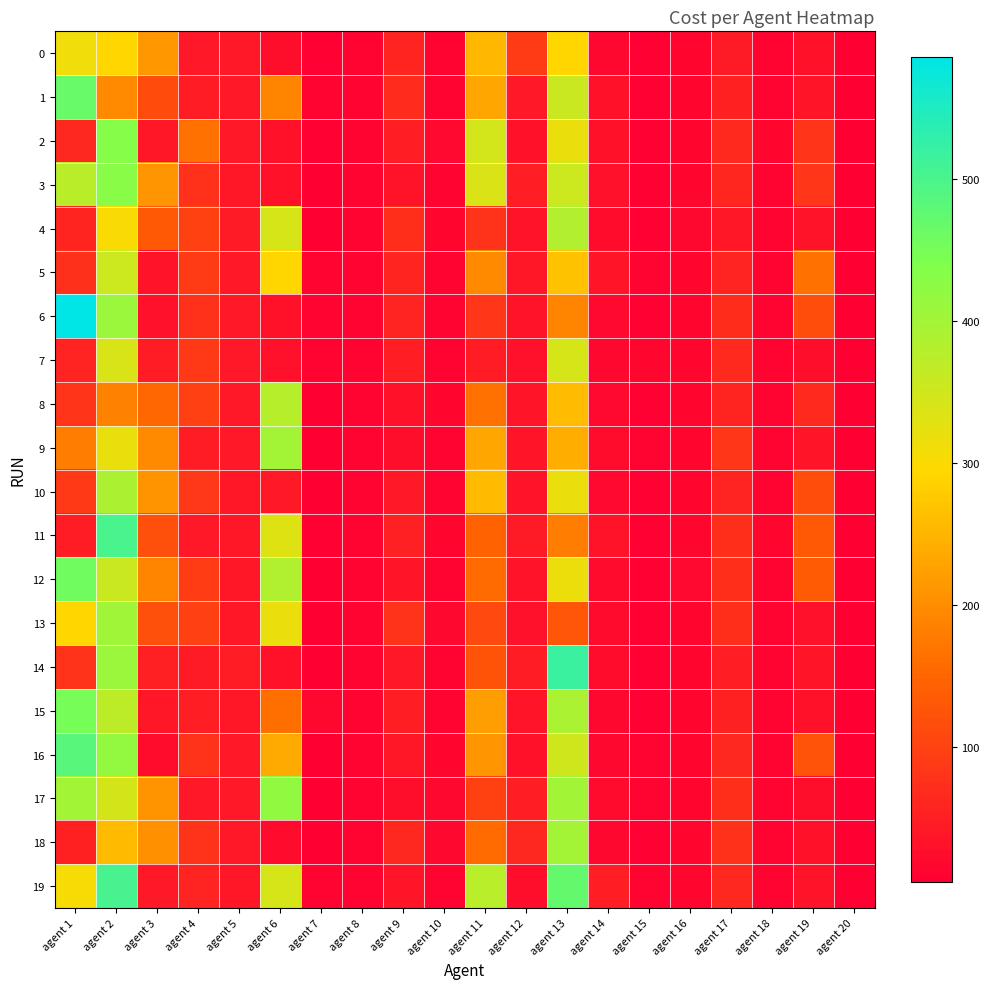

At how many categories does at least one series exceed 95?

8